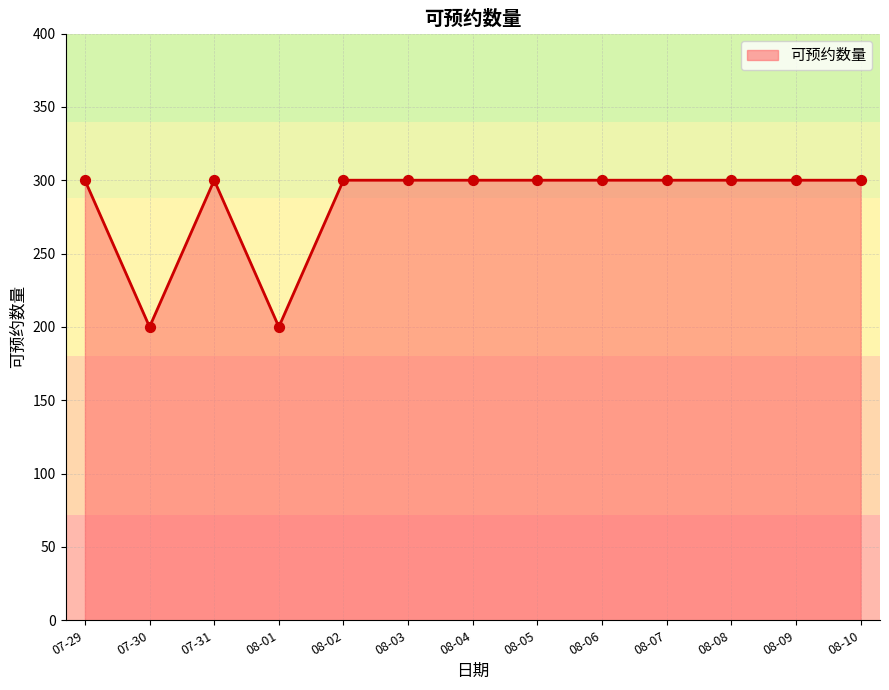

What is the ratio of the value at 08-09 to the value at 08-10?

1.0